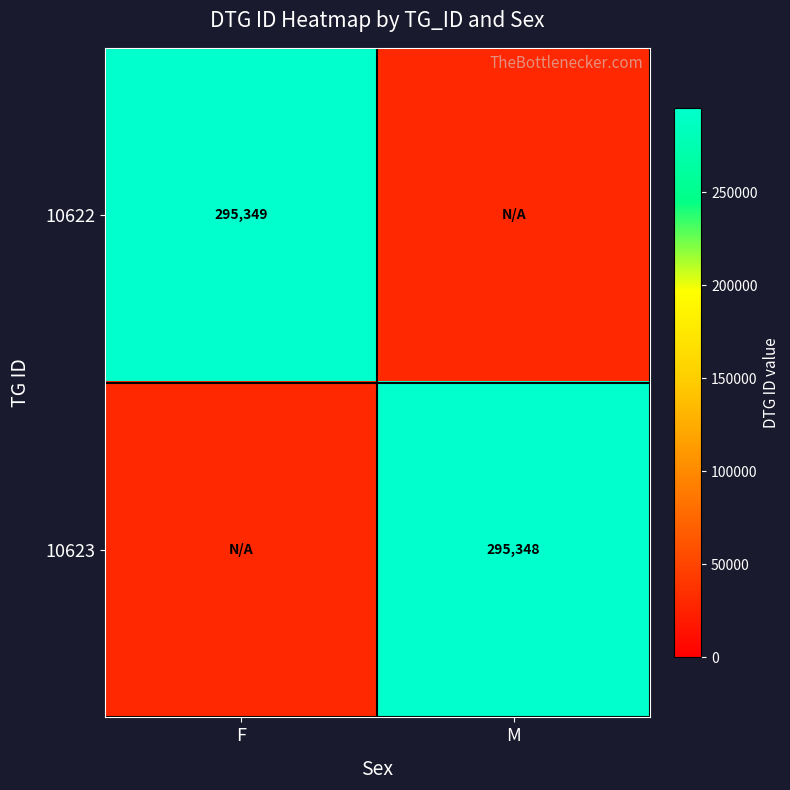

Is the value of 10623 at M greater than the value of 10622 at F?

No